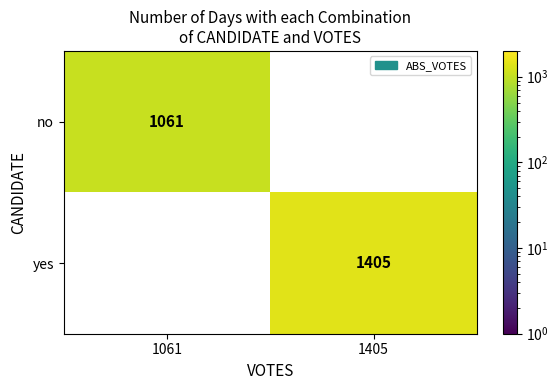

What is the sum of all no values?

1061